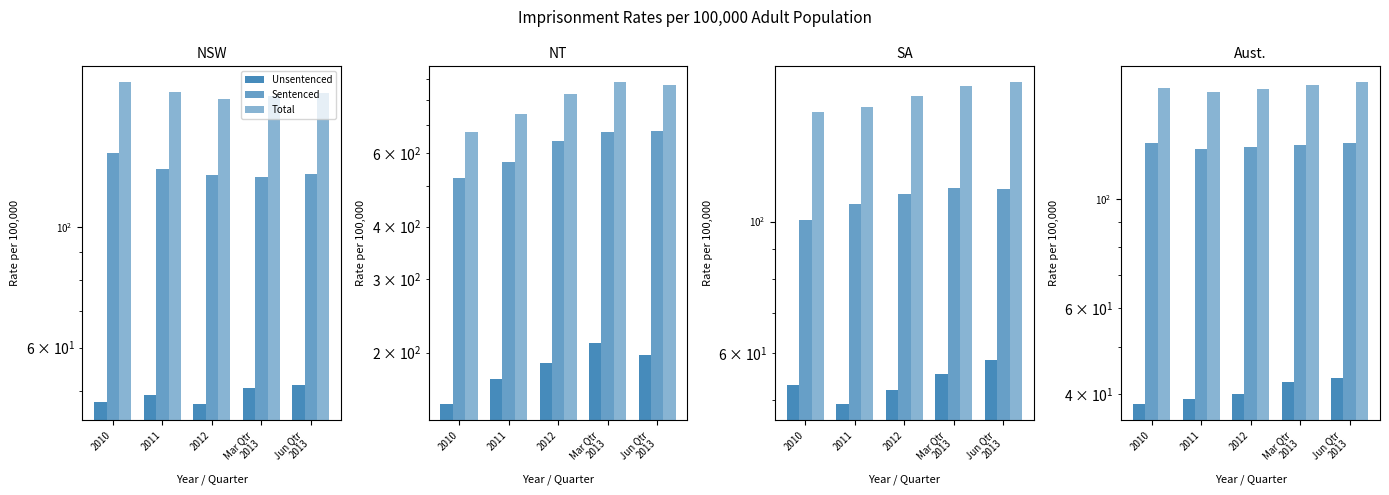

Count the number of categories in the chart.

5